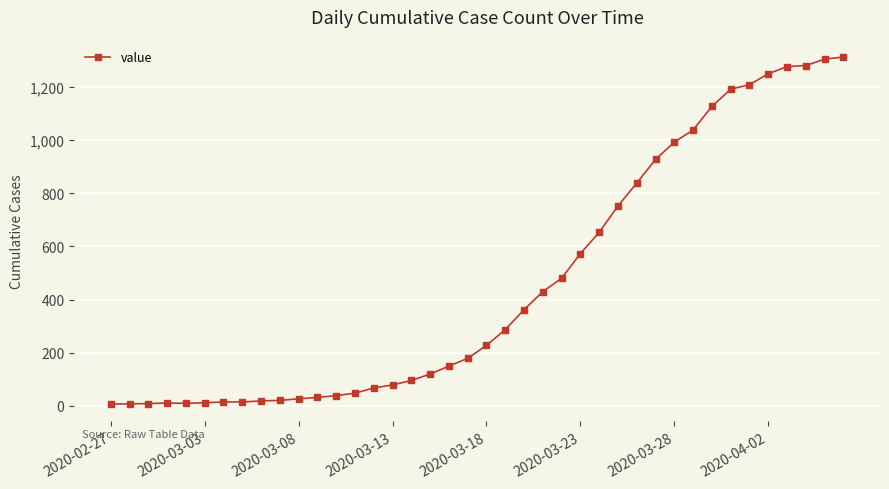

What is the difference between the maximum and minimum values?

1305